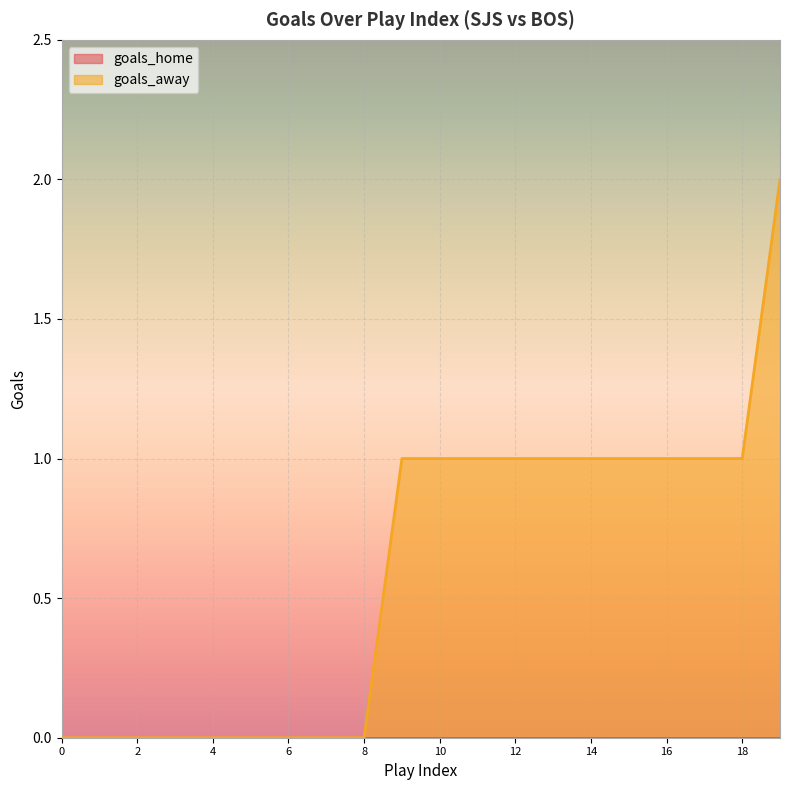

What is the value of the 12th point from the left?

1